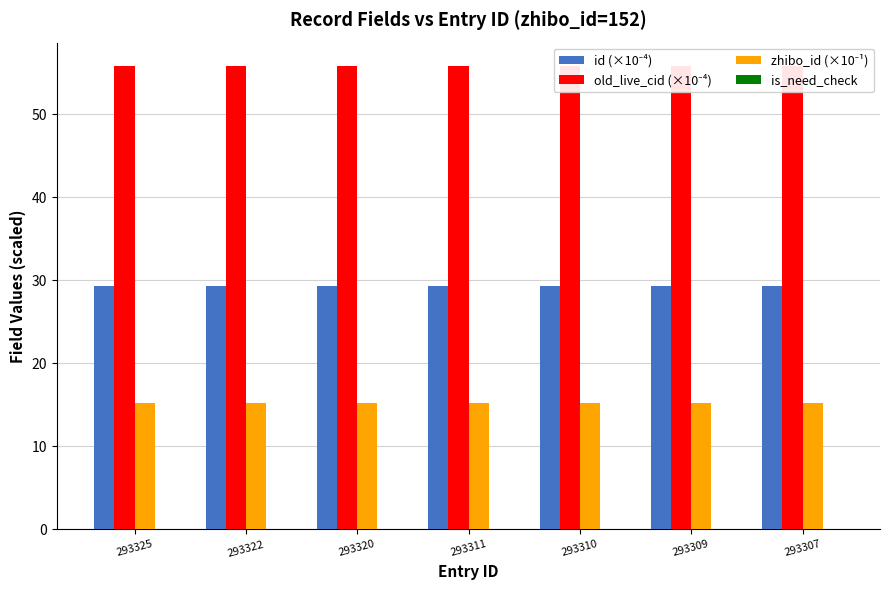

At which category does the chart reach its minimum across all series?

293325